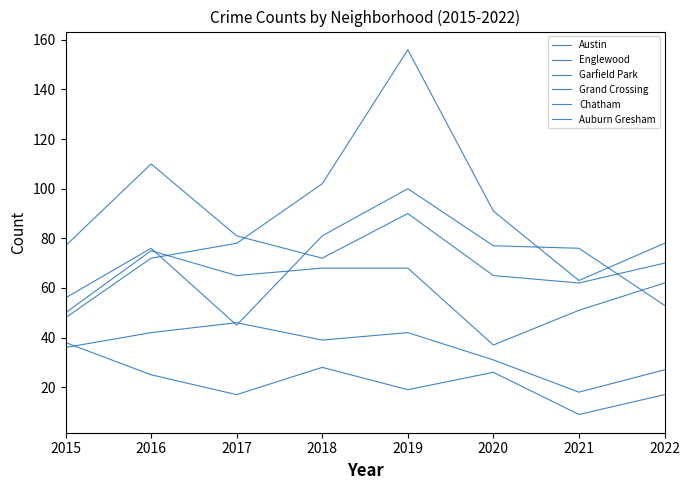

Does the chart have visible grid lines?

No